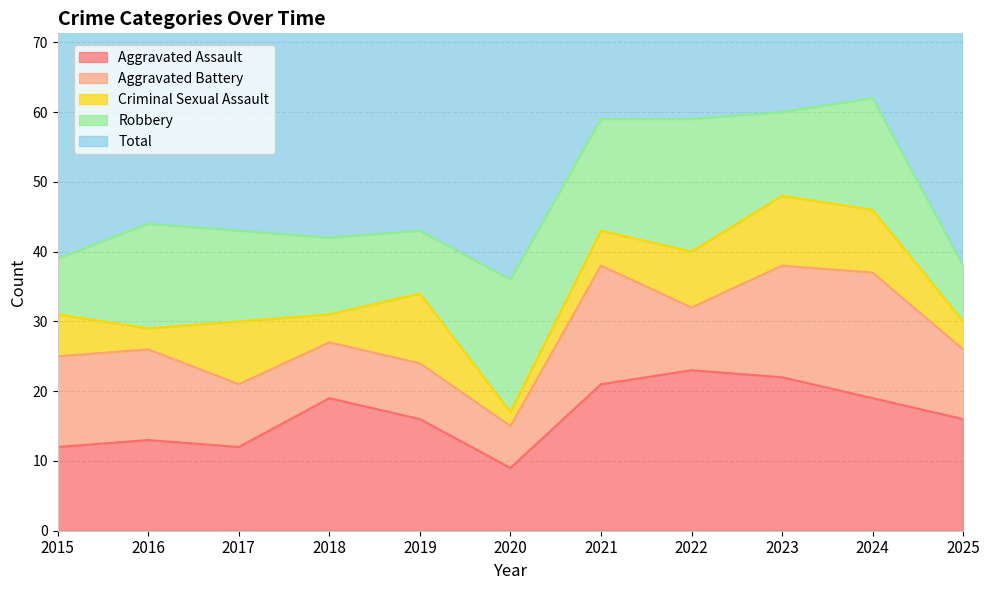

List the series in order of their peak value, lowest first.

Criminal Sexual Assault, Aggravated Battery, Robbery, Aggravated Assault, Total